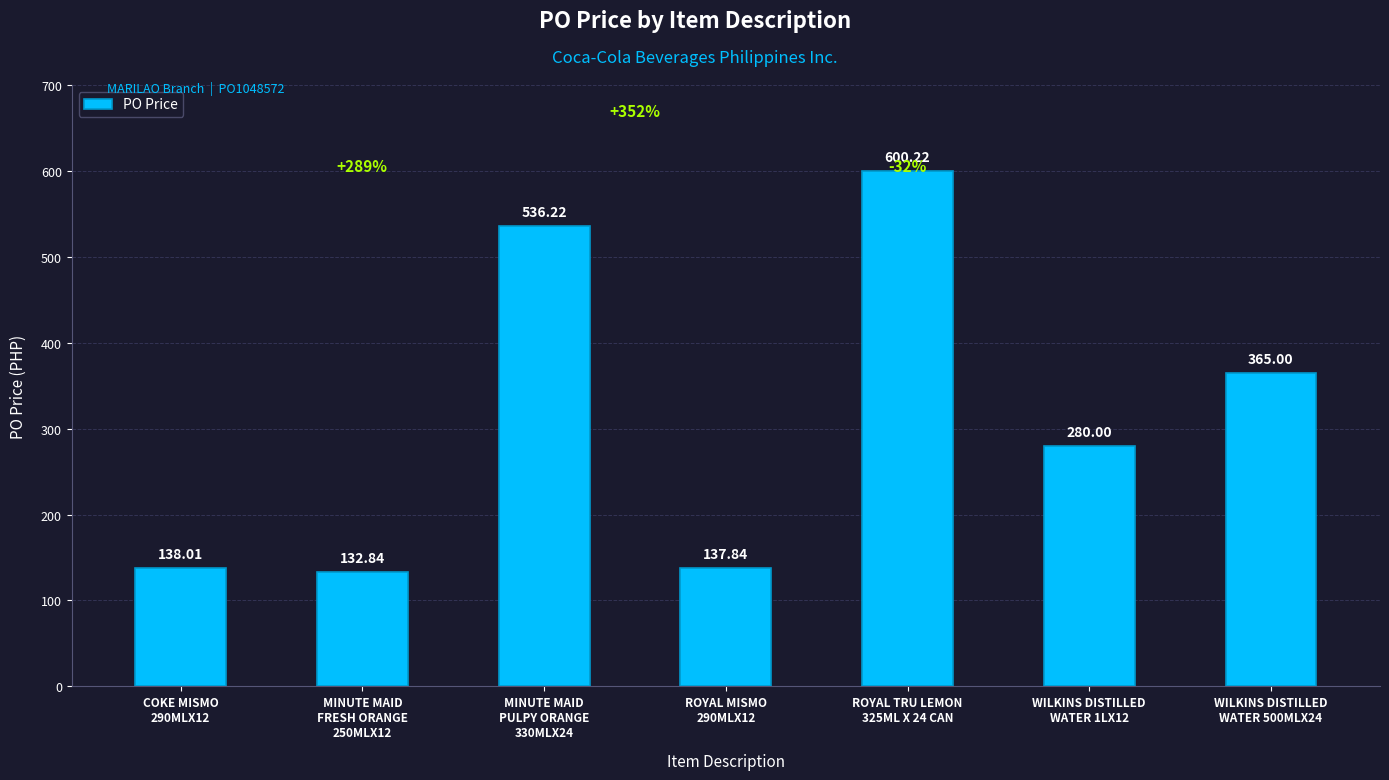

The value at MINUTE MAID
PULPY ORANGE
330MLX24 is 536.2. True or false?

True